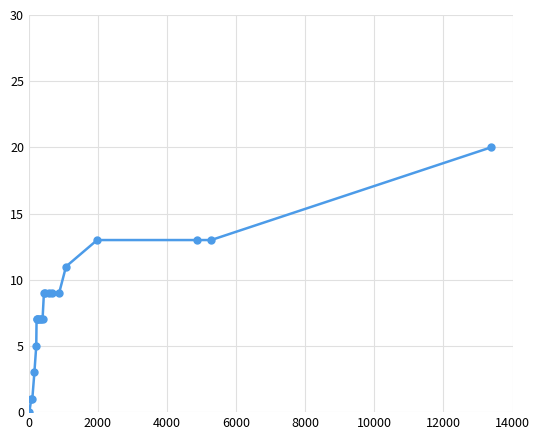

What is the maximum value shown in the chart?

20